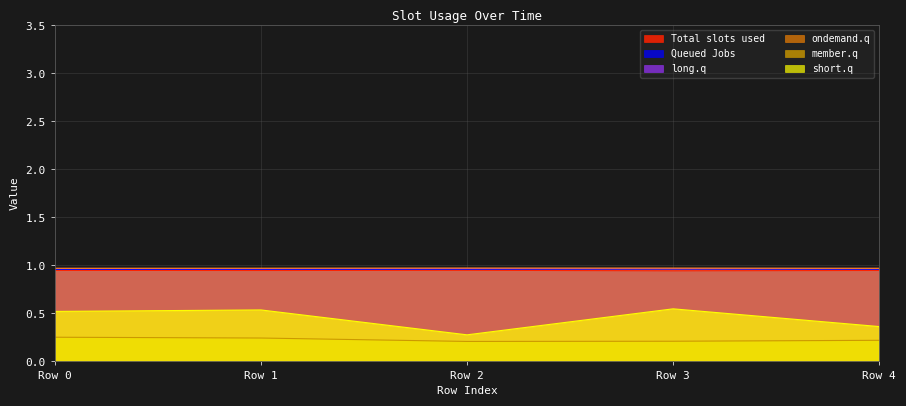

In short.q, how many points are lower than both neighbors (excluding endpoints)?

1